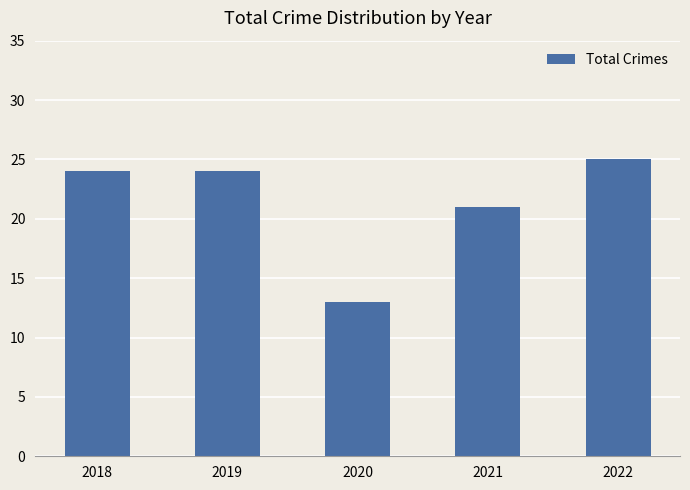

Does the chart contain any negative values?

No